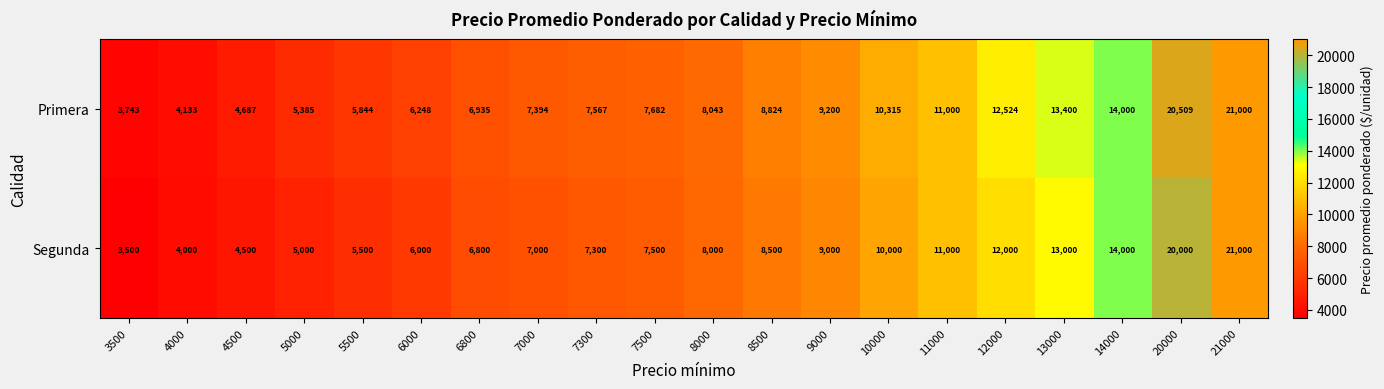

Which category has the highest value across all series?

21000